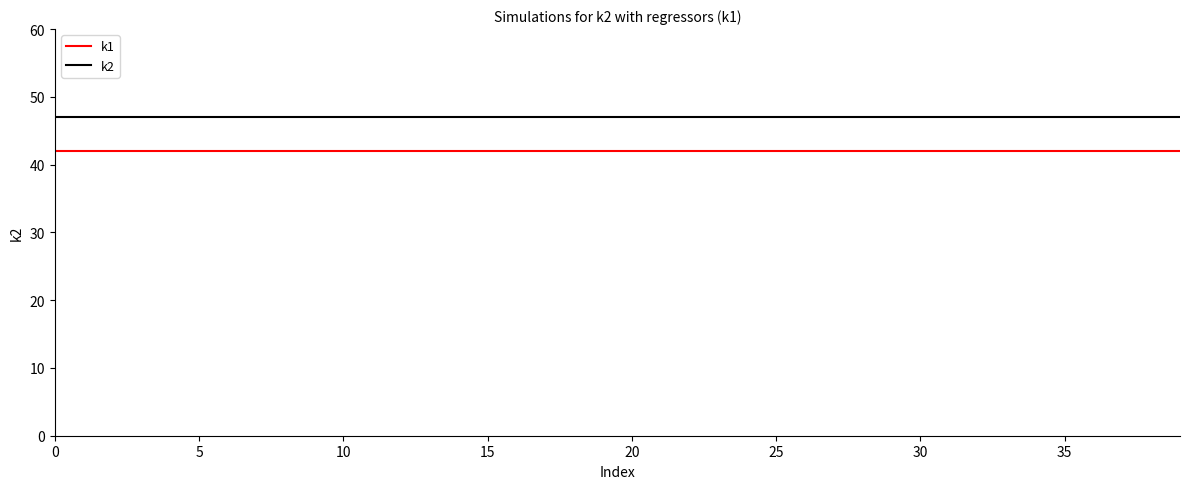

Which series has the largest total across all categories?

k2